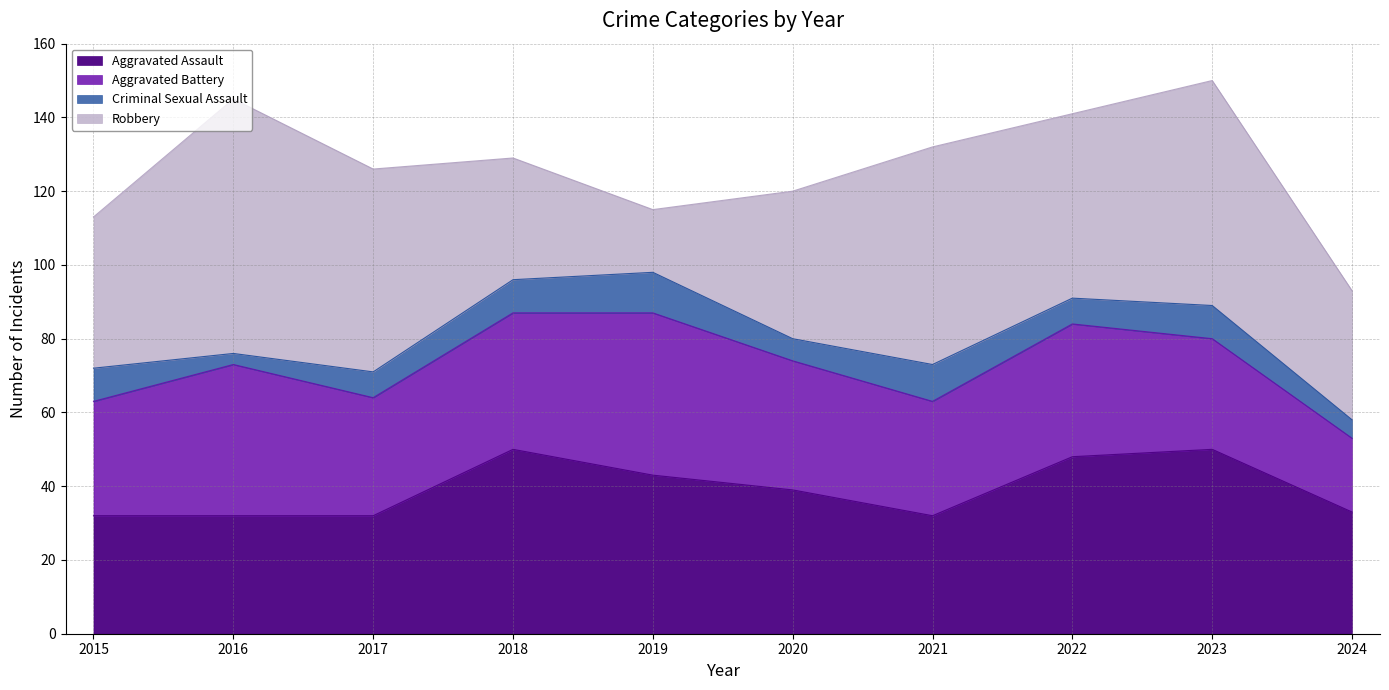

What is the value of the Criminal Sexual Assault point at the 1st from the left?

9